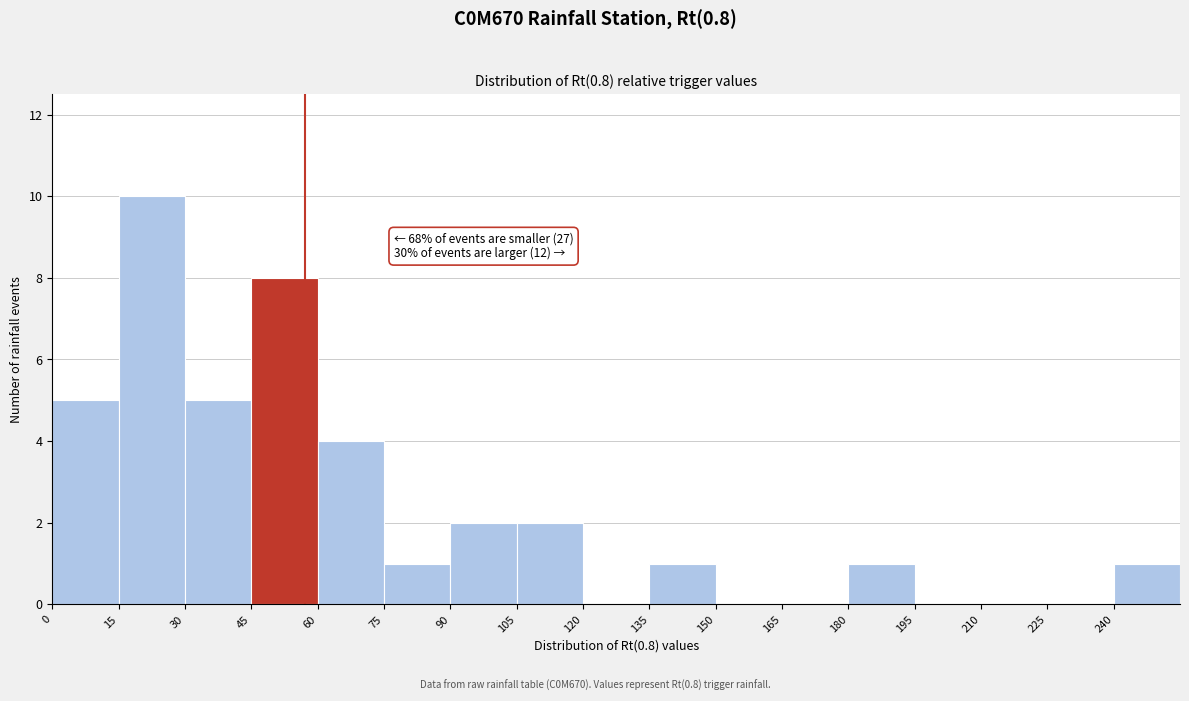

Which range on the x-axis has the tallest bar?

15 to 30